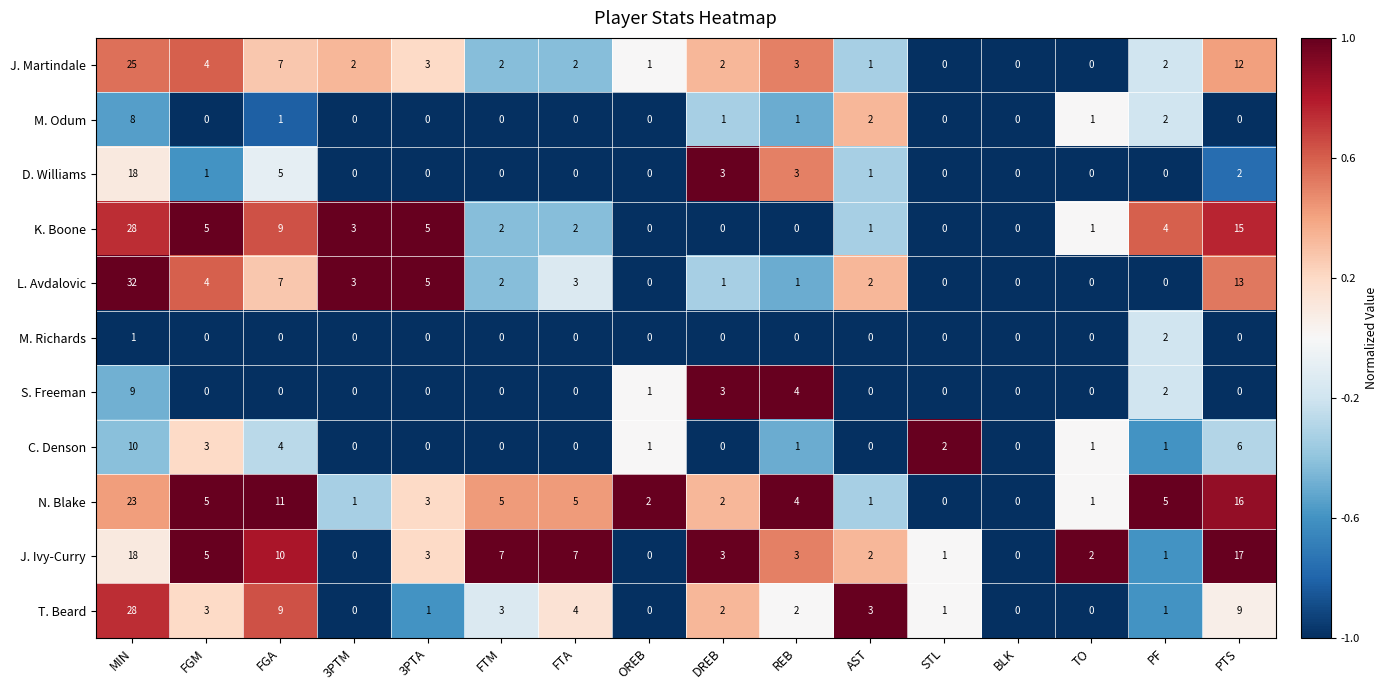

At which label does T. Beard first exceed 2?

MIN